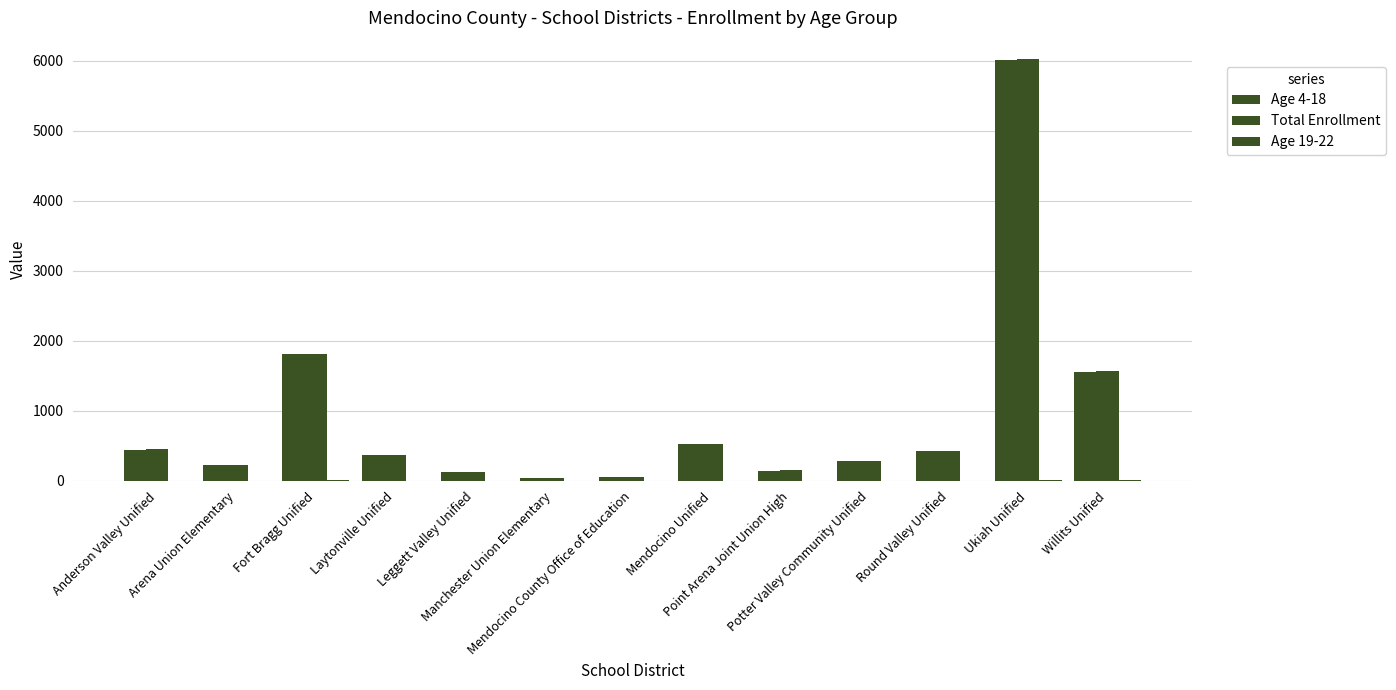

Rank the series by their maximum value, from highest to lowest.

Total Enrollment, Age 4-18, Age 19-22